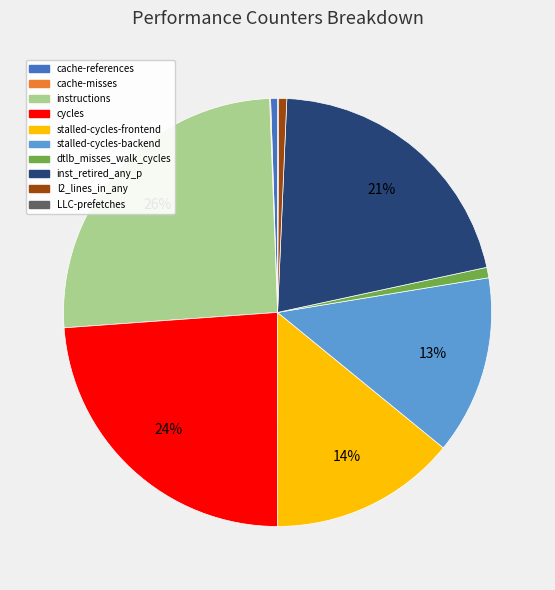

What percentage is the dtlb_misses_walk_cycles slice, to the nearest percent?

1%